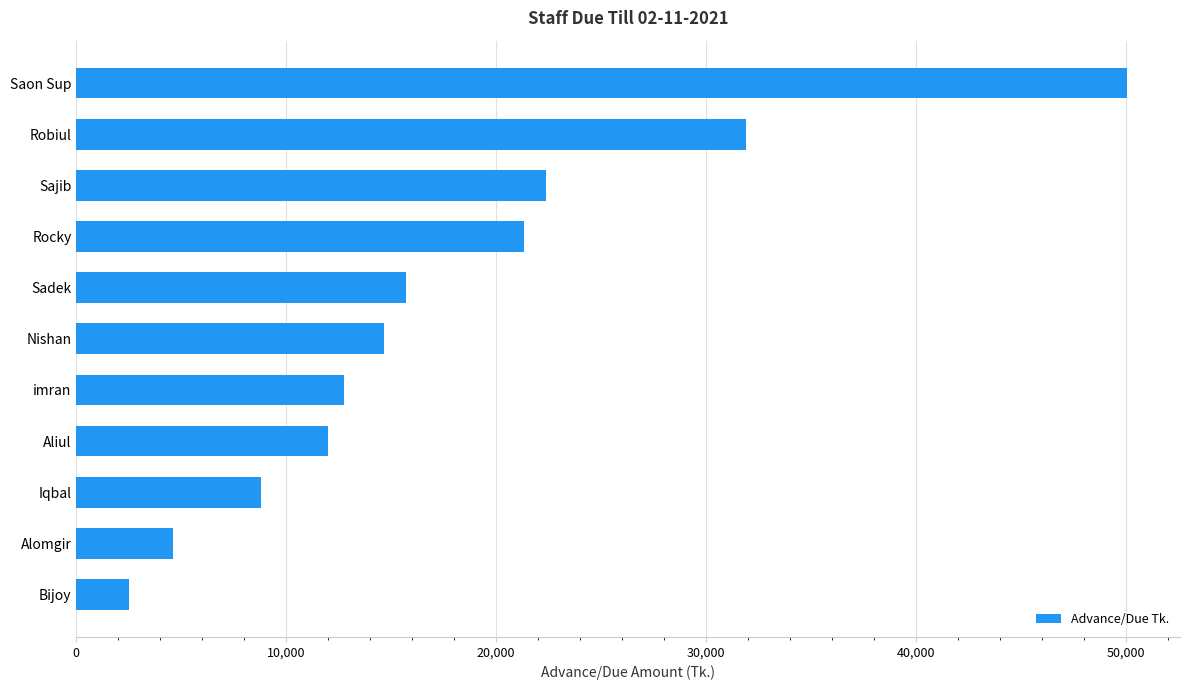

Reading top to bottom, transcribe all the data shown in this chart.

50067	31900	22354	21306	15720	14655	12752	12000	8800	4595	2513